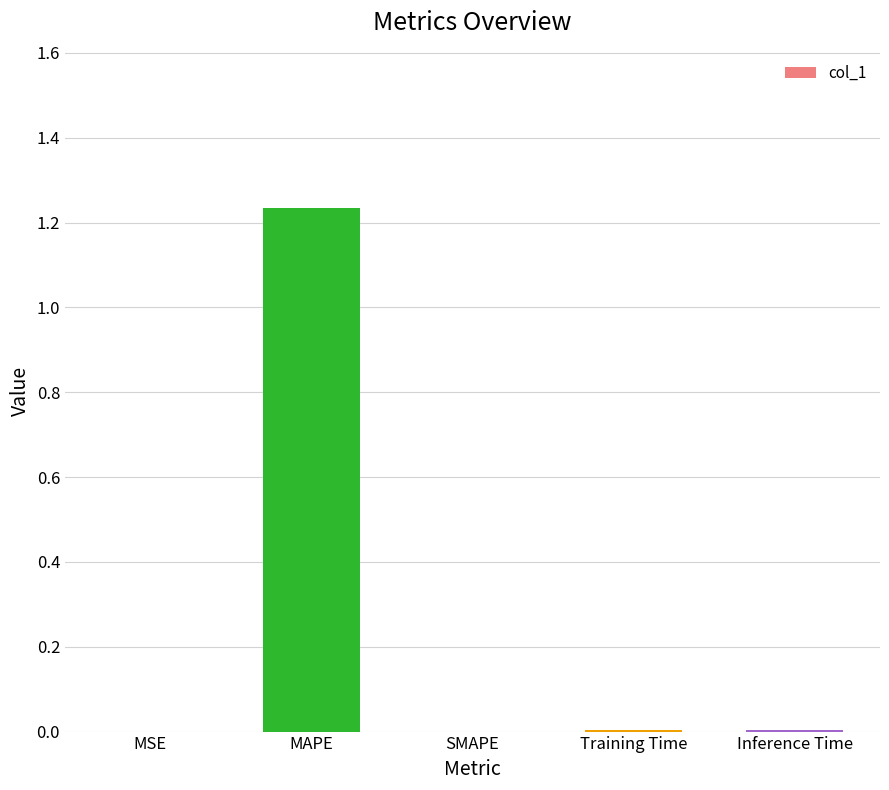

What is the change in value from MAPE to SMAPE?

-1.2